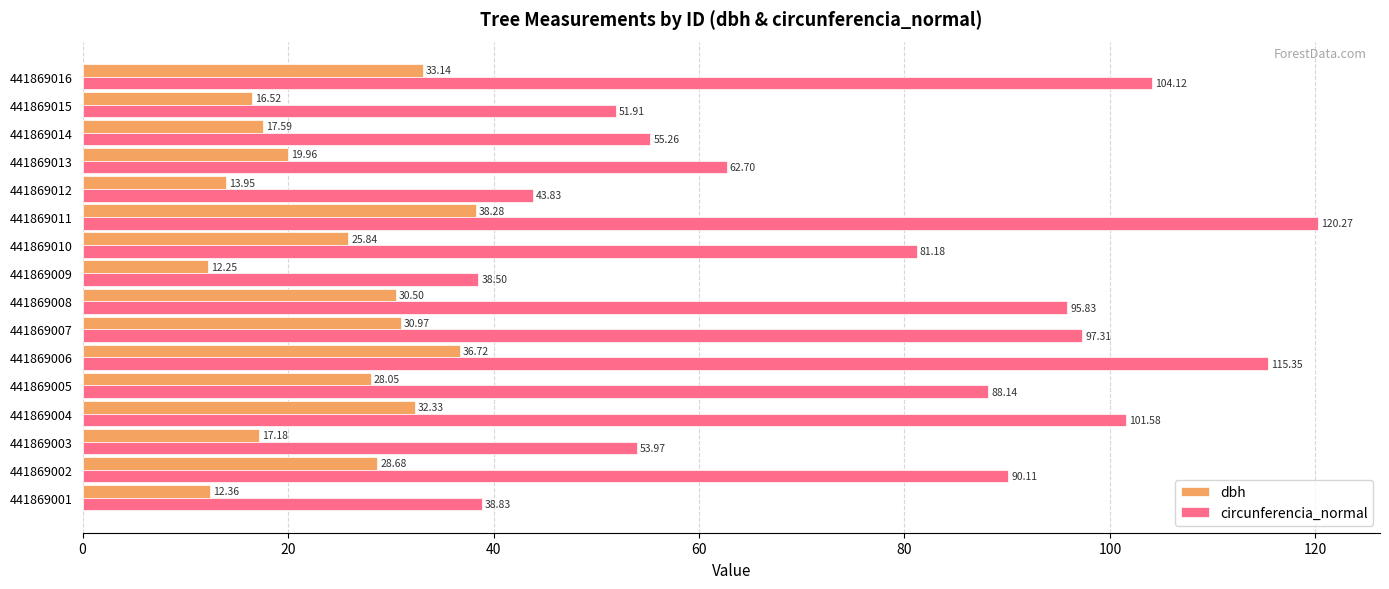

At how many categories does at least one series exceed 49?

13